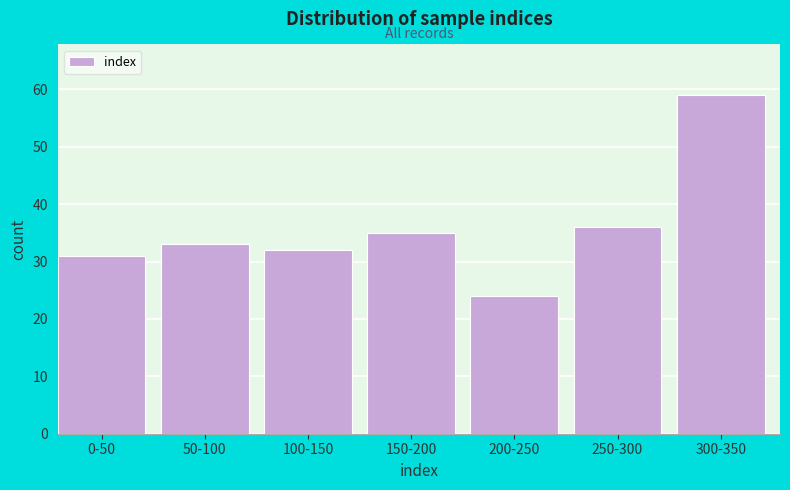

Reading left to right, transcribe all the data shown in this chart.

0-50=31	50-100=33	100-150=32	150-200=35	200-250=24	250-300=36	300-350=59